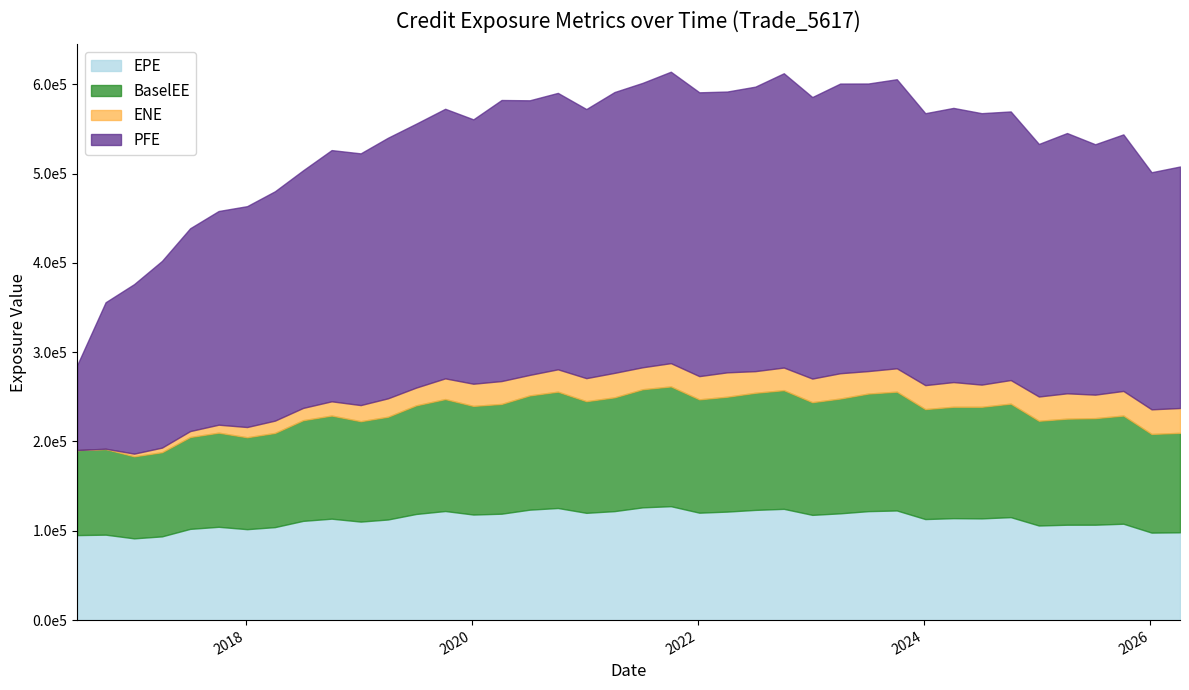

Does the chart have visible grid lines?

No